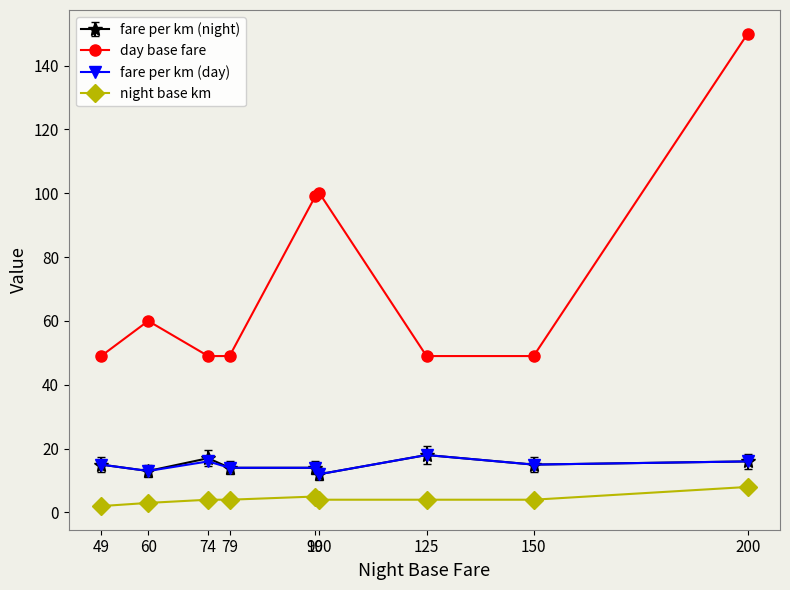

At which category does fare per km (day) reach its first local valley?

60